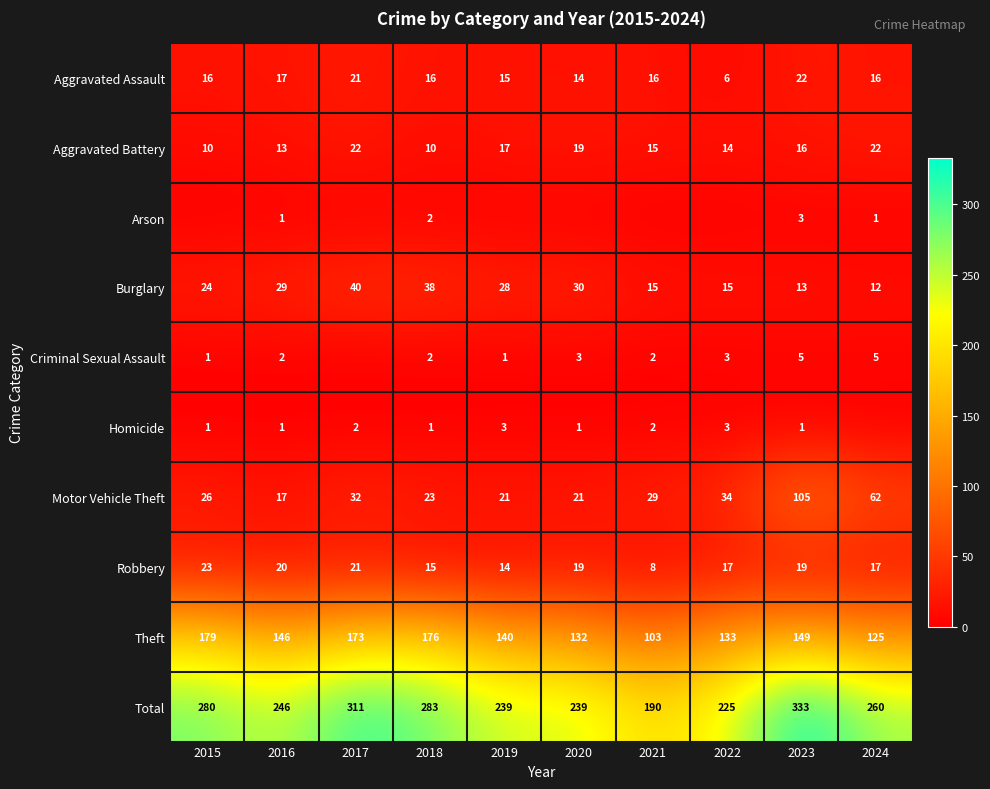

What is the average value of the Burglary series?

24